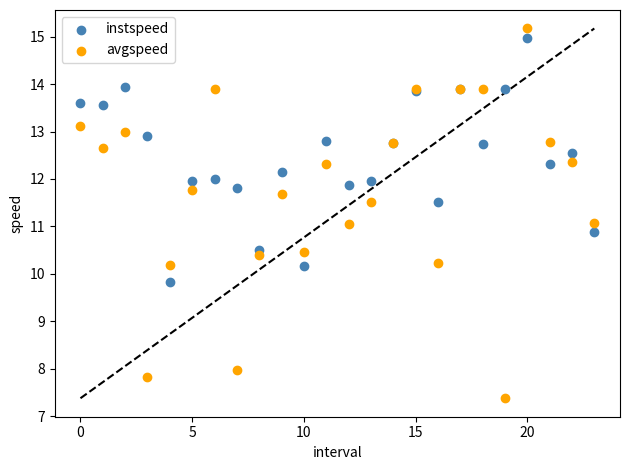

Which series has the widest spread of Y values?

avgspeed